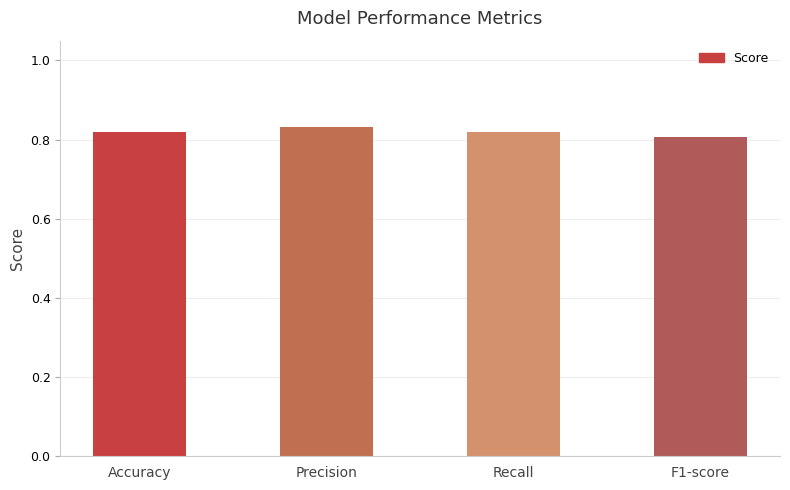

True or false: the data shows 1.1 at Accuracy.

False